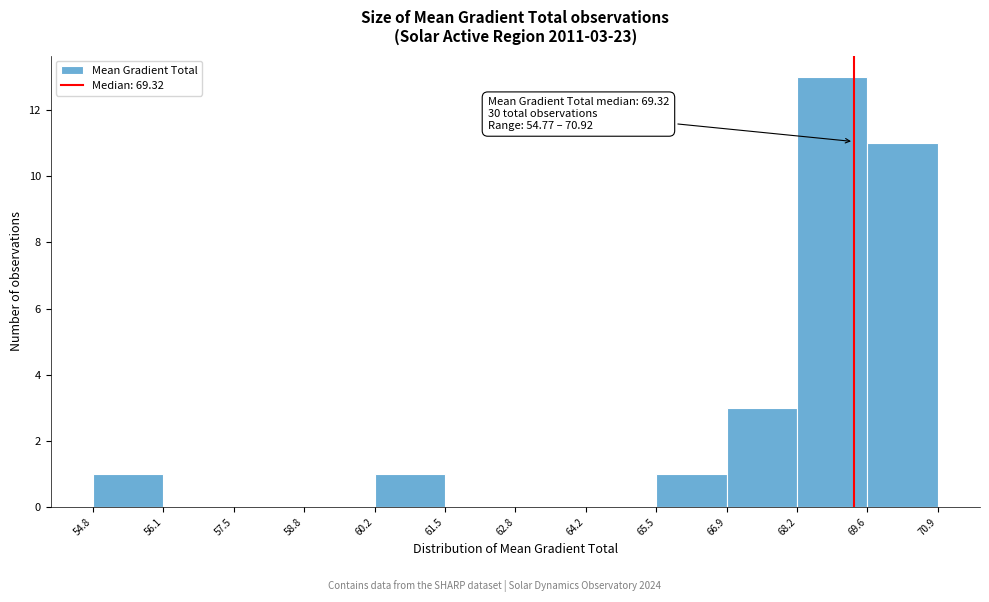

Over which range of the x-axis is the bar tallest?

68.2 to 69.6